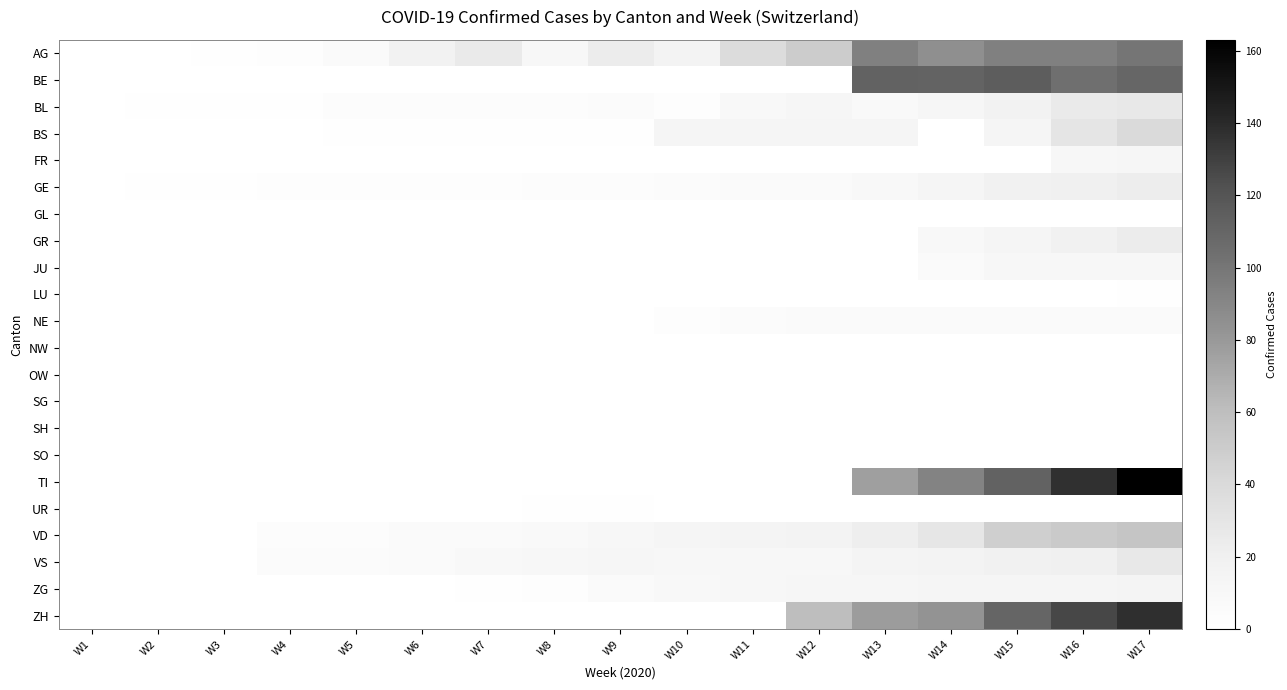

What is the spread (max minus min) of values at W14?

111